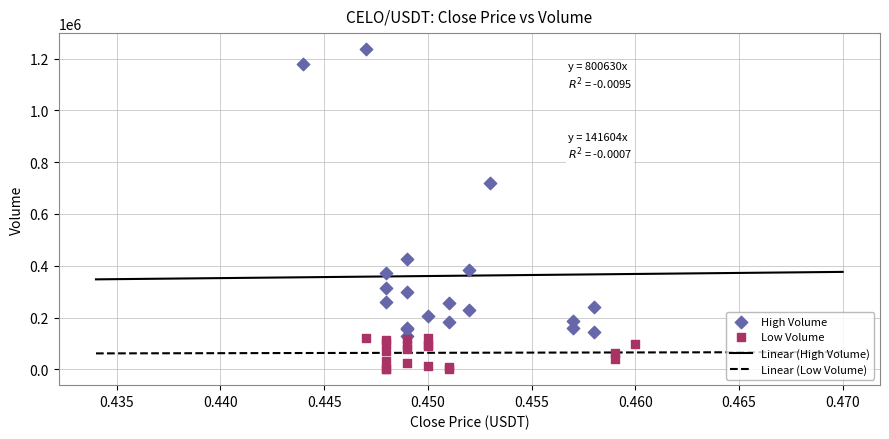

Which series reaches the maximum Y coordinate?

High Volume